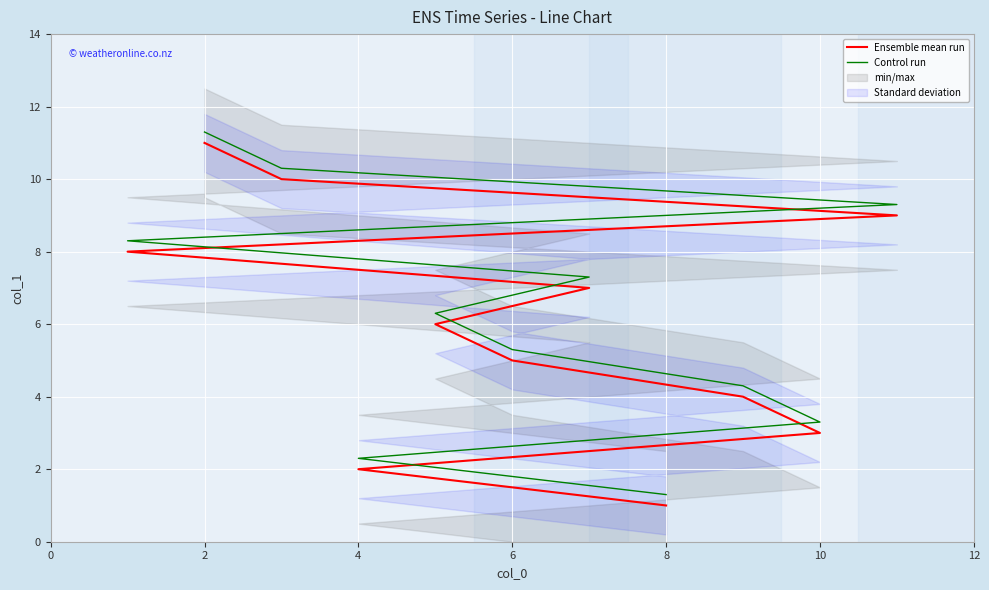

Is the value of Ensemble mean run at 8 greater than the value of Control run at 8?

No